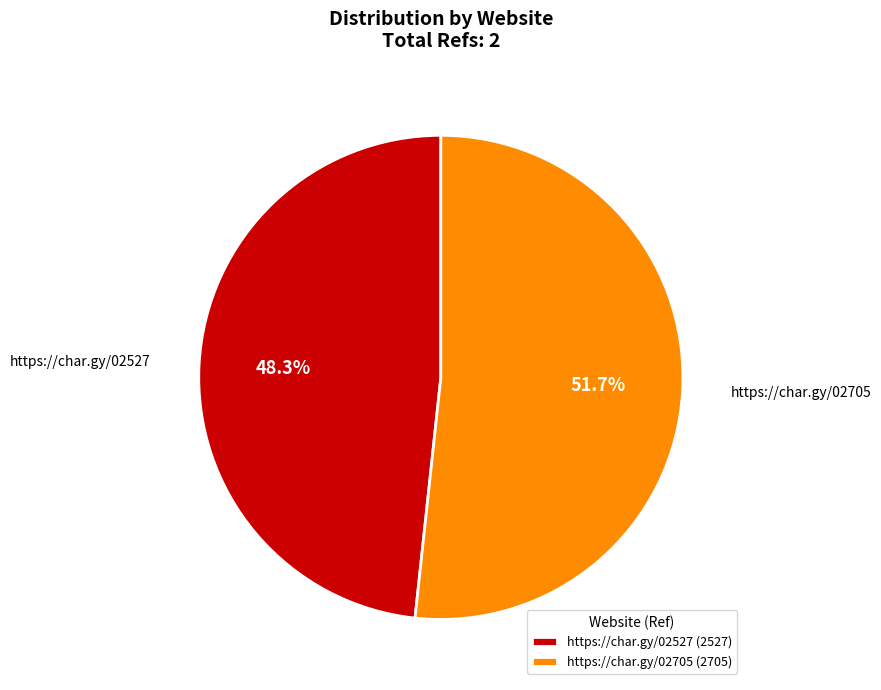

Count the number of slices in the pie.

2